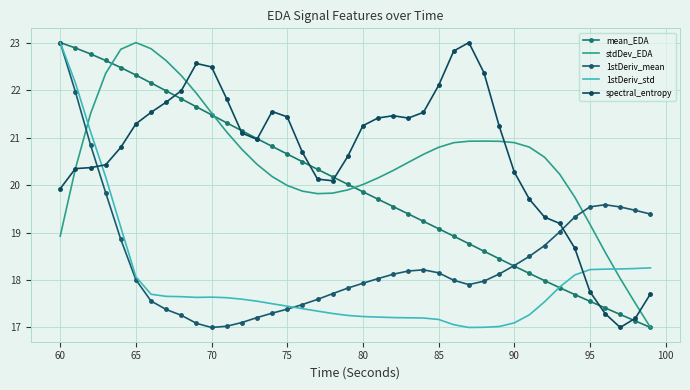

Reading left to right, what are all the values shown in this chart?

mean_EDA: 23.0	22.9	22.8	22.6	22.5	22.3	22.2	22.0	21.8	21.6	21.5	21.3	21.1	21.0	20.8	20.7	20.5	20.3	20.2	20.0	19.9	19.7	19.5	19.4	19.2	19.1	18.9	18.8	18.6	18.4	18.3	18.1	18.0	17.8	17.7	17.6	17.4	17.3	17.1	17.0
stdDev_EDA: 18.9	20.3	21.5	22.3	22.9	23.0	22.9	22.6	22.3	21.9	21.5	21.1	20.8	20.4	20.2	20.0	19.9	19.8	19.8	19.9	20.0	20.1	20.3	20.5	20.6	20.8	20.9	20.9	20.9	20.9	20.9	20.8	20.6	20.2	19.7	19.2	18.6	18.0	17.5	17.0
1stDeriv_mean: 23.0	22.0	20.8	19.8	18.9	18.0	17.6	17.4	17.3	17.1	17.0	17.0	17.1	17.2	17.3	17.4	17.5	17.6	17.7	17.8	17.9	18.0	18.1	18.2	18.2	18.2	18.0	17.9	18.0	18.1	18.3	18.5	18.7	19.0	19.3	19.5	19.6	19.5	19.5	19.4
1stDeriv_std: 23.0	22.2	21.1	20.2	19.1	18.1	17.7	17.7	17.6	17.6	17.6	17.6	17.6	17.6	17.5	17.4	17.4	17.3	17.3	17.3	17.2	17.2	17.2	17.2	17.2	17.2	17.1	17.0	17.0	17.0	17.1	17.3	17.5	17.9	18.1	18.2	18.2	18.2	18.2	18.3
spectral_entropy: 19.9	20.3	20.4	20.4	20.8	21.3	21.5	21.7	22.0	22.6	22.5	21.8	21.1	21.0	21.5	21.4	20.7	20.1	20.1	20.6	21.3	21.4	21.5	21.4	21.5	22.1	22.8	23.0	22.4	21.2	20.3	19.7	19.3	19.2	18.7	17.8	17.3	17.0	17.2	17.7